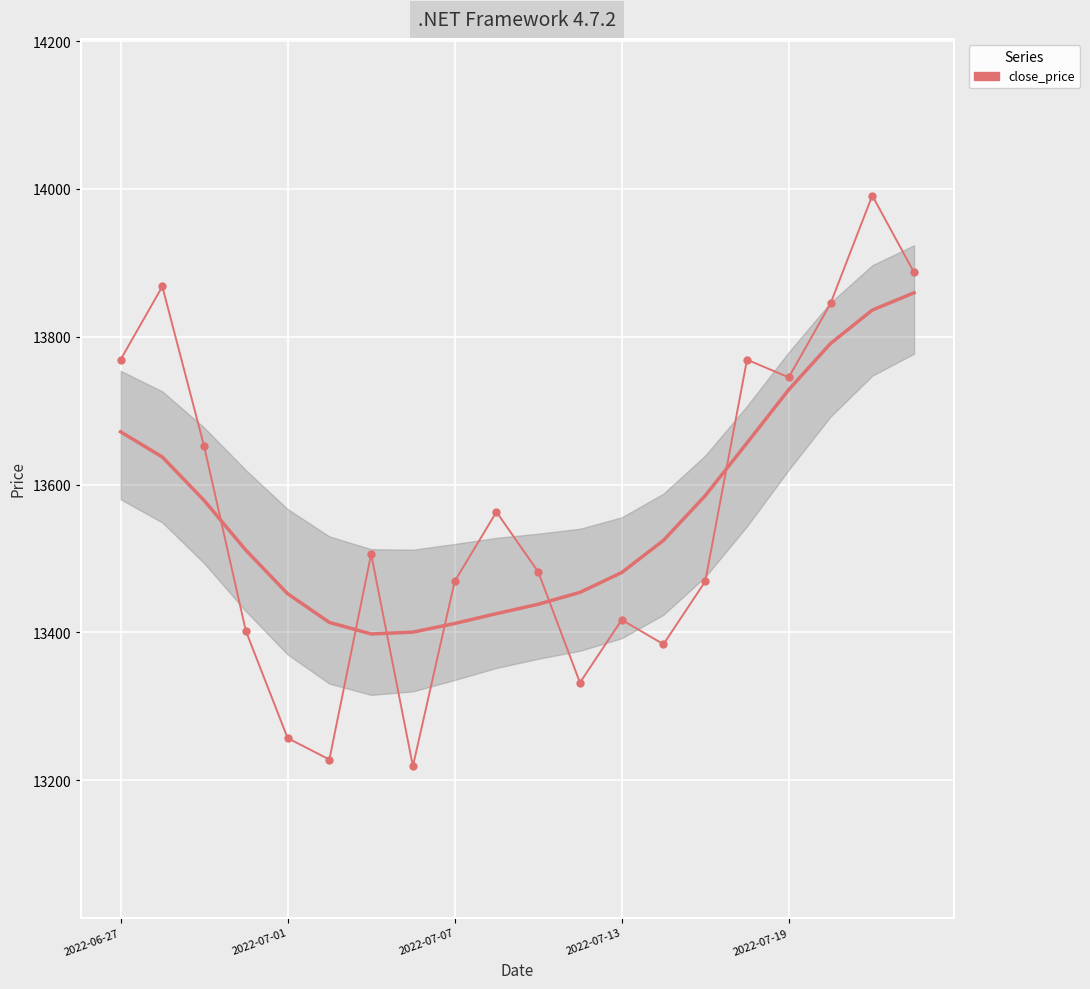

True or false: close_price and close_price (smooth) cross at least once.

True